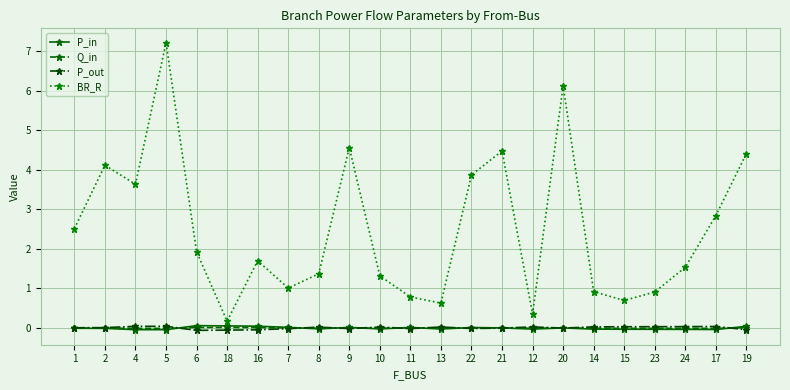

The Q_in series shows -0.0 at 17. True or false?

True